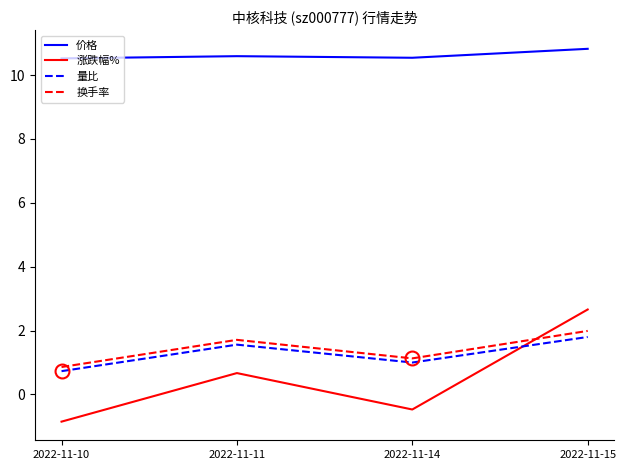

True or false: 价格 and 涨跌幅% intersect in this chart.

False